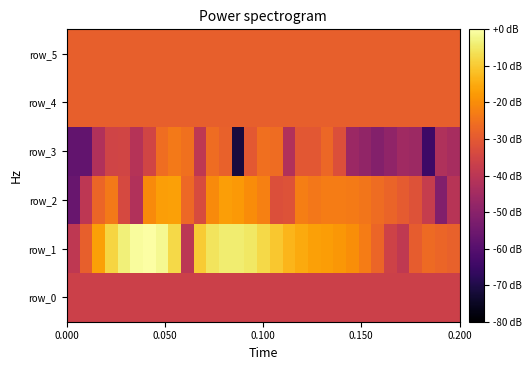

Rank the series by their maximum value, from lowest to highest.

row_0, row_4, row_5, row_3, row_2, row_1